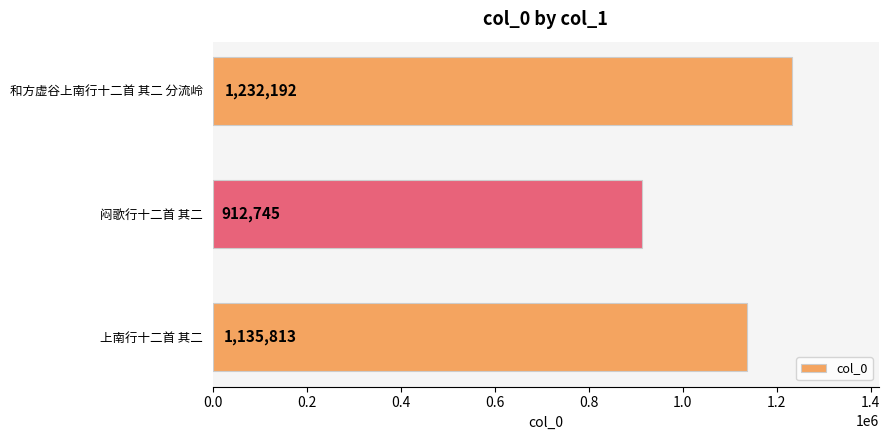

Reading top to bottom, extract all data points from this chart.

1232192	912745	1135813